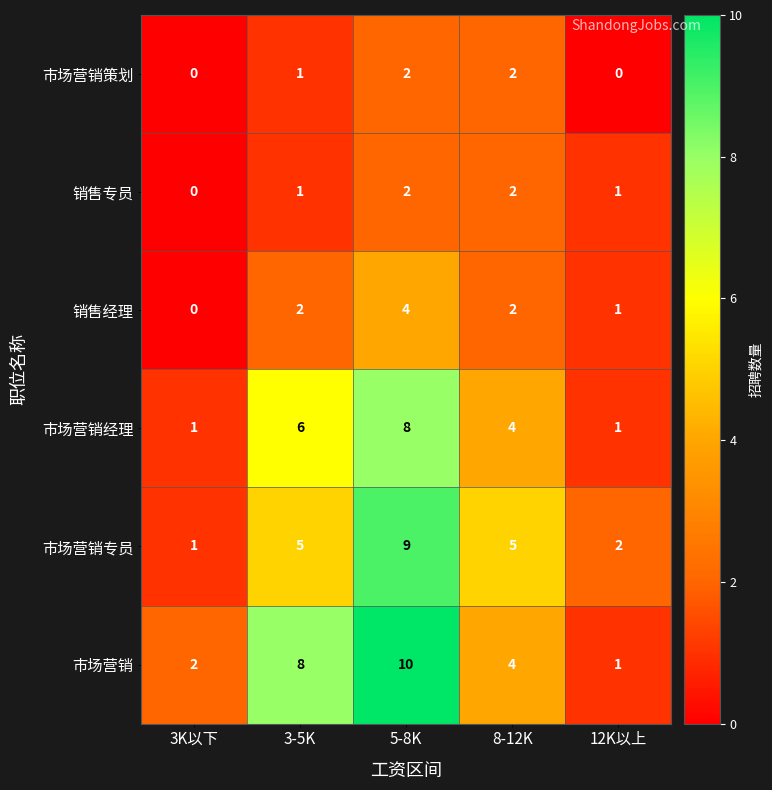

At how many categories does at least one series exceed 4?

3